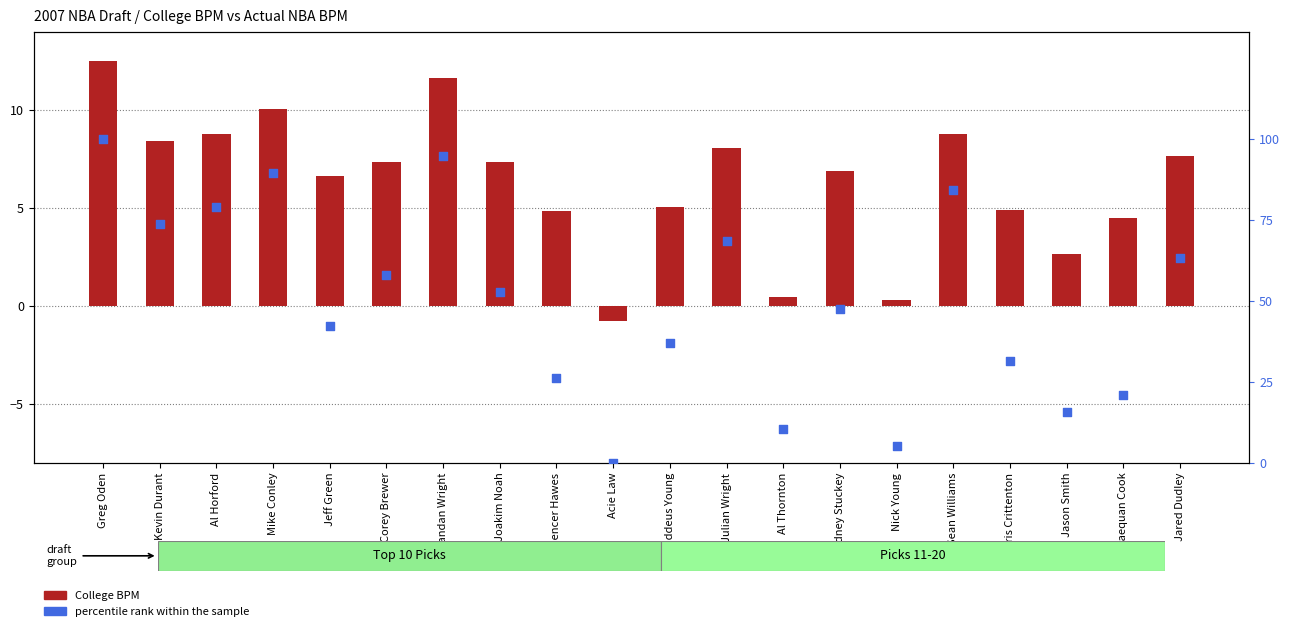

At which category is the sum across all series the highest?

Greg Oden